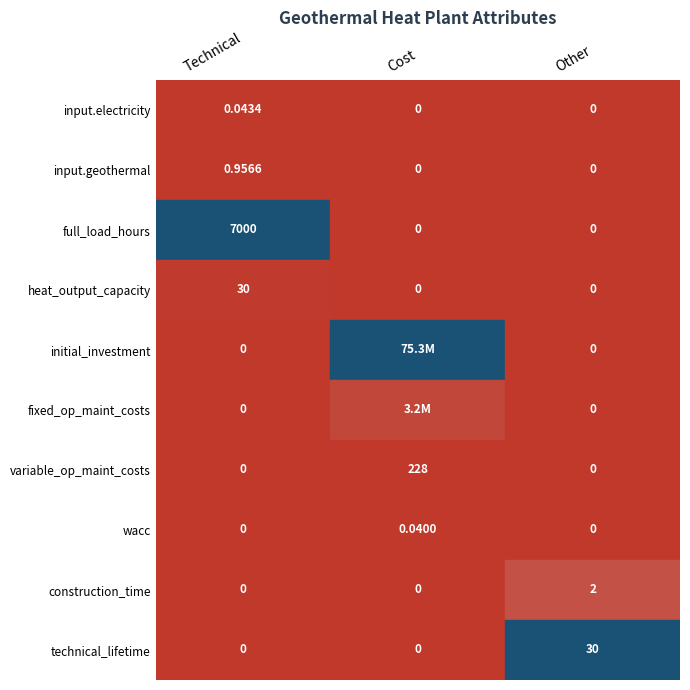

The value of wacc at 0 is 0.1. True or false?

False